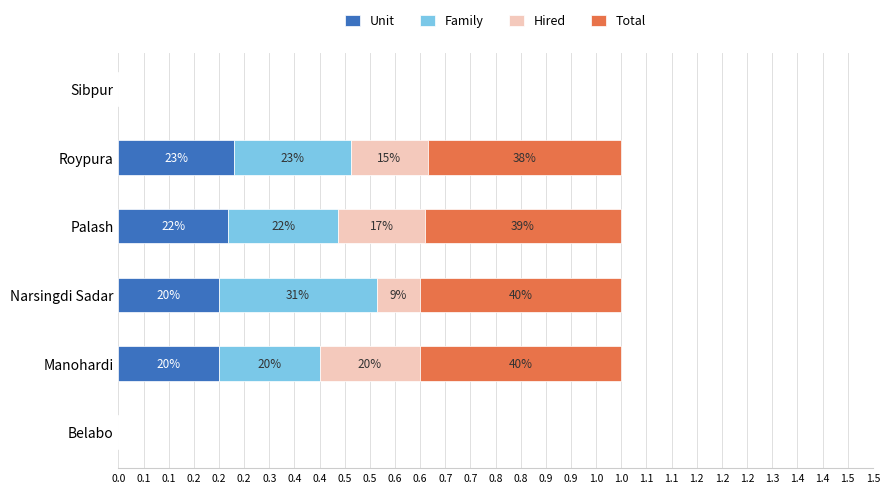

What are all the series names shown in the legend?

Unit, Family, Hired, Total